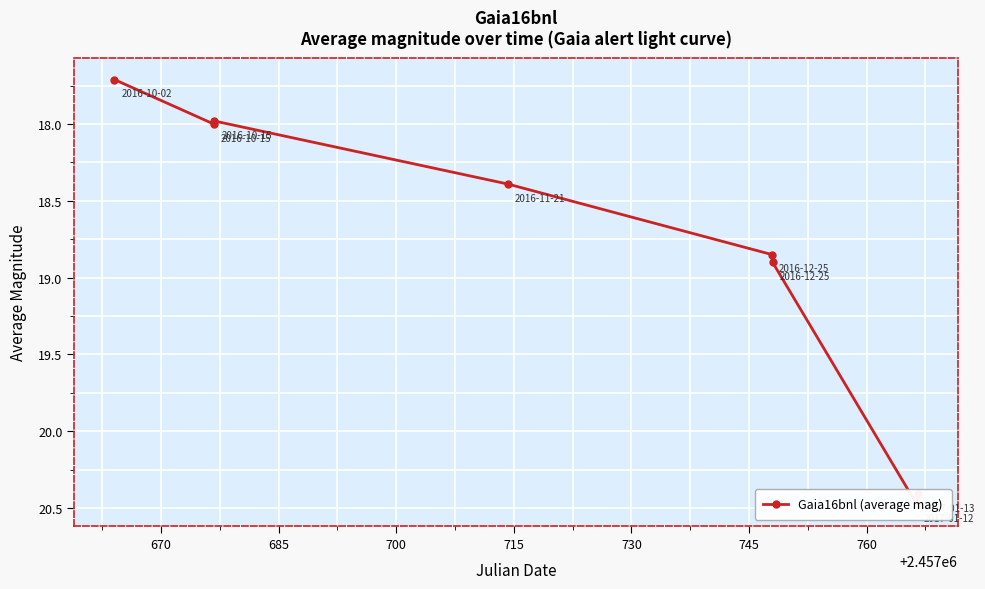

How many data points are above 18?

5